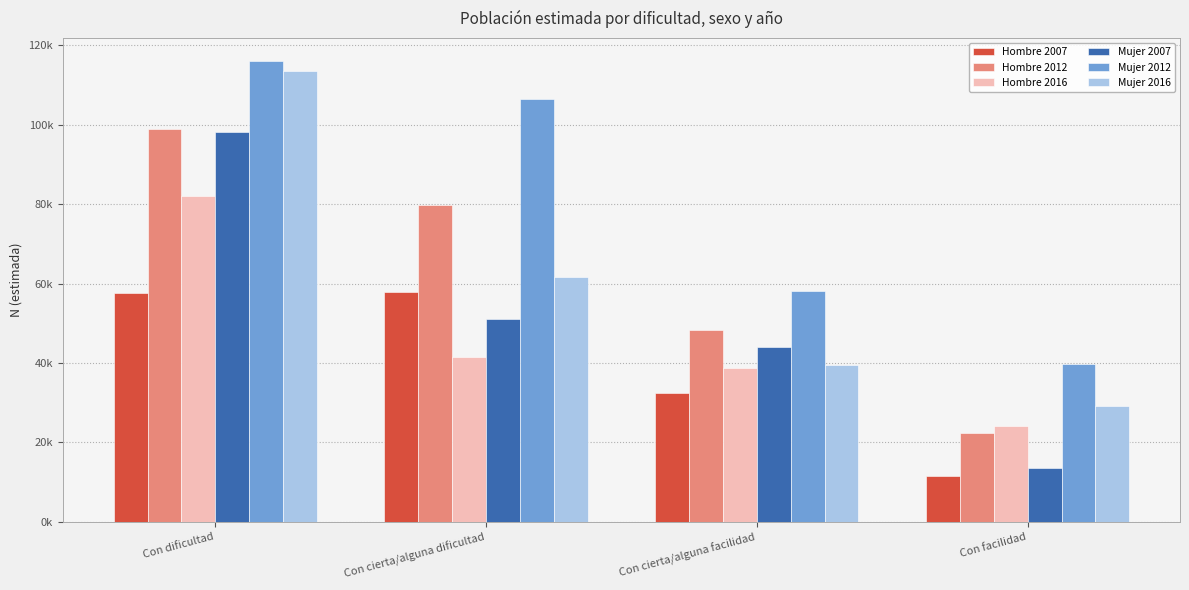

What is the value of the Mujer 2012 bar at the 3rd from the left?

58174